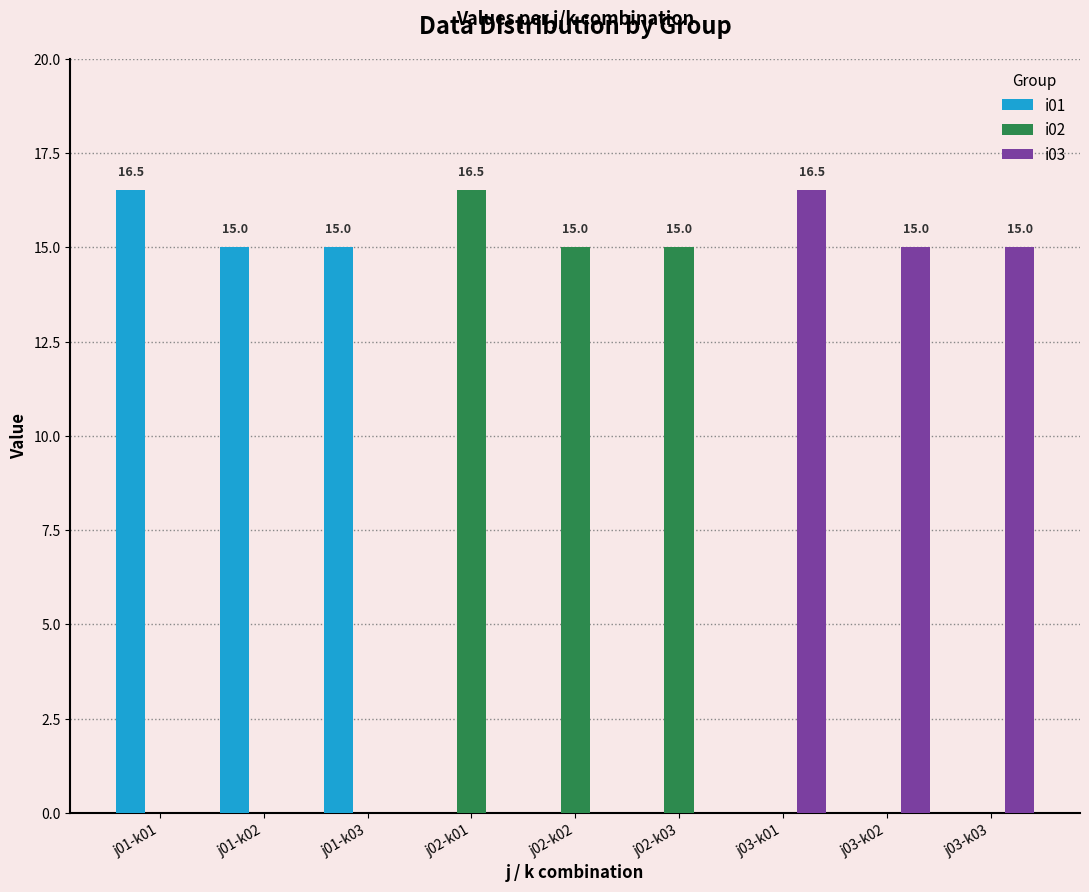

What is the highest value of the i03 series?

16.5